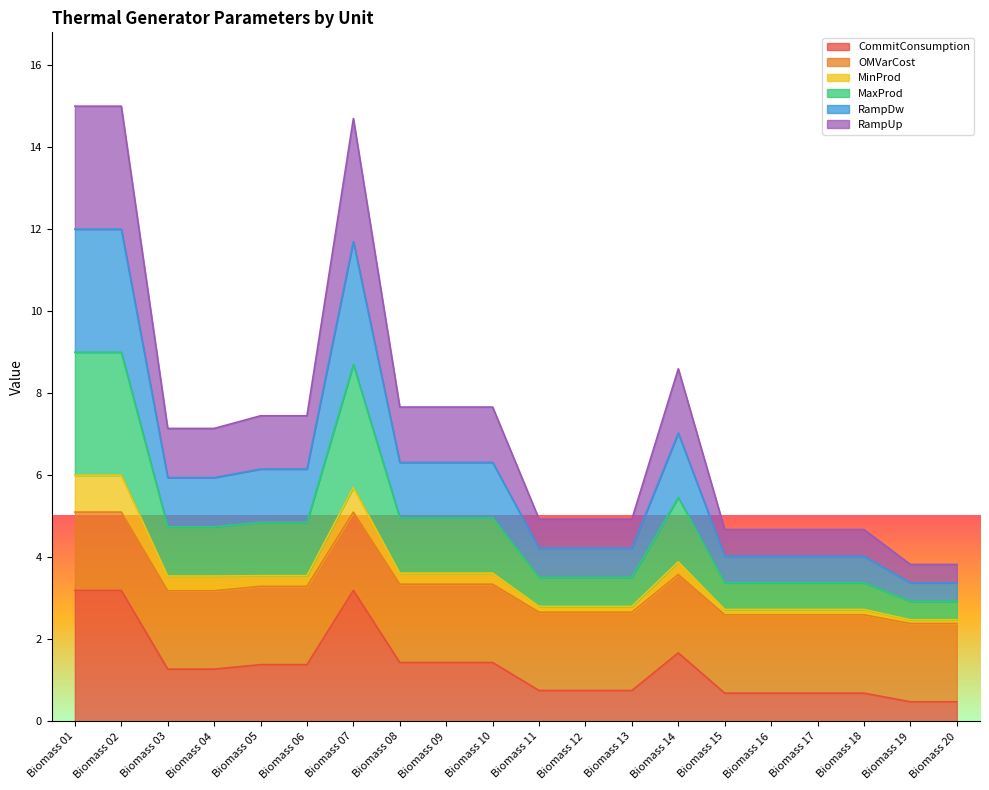

Which category has the highest value in the RampUp series?

Biomass 01